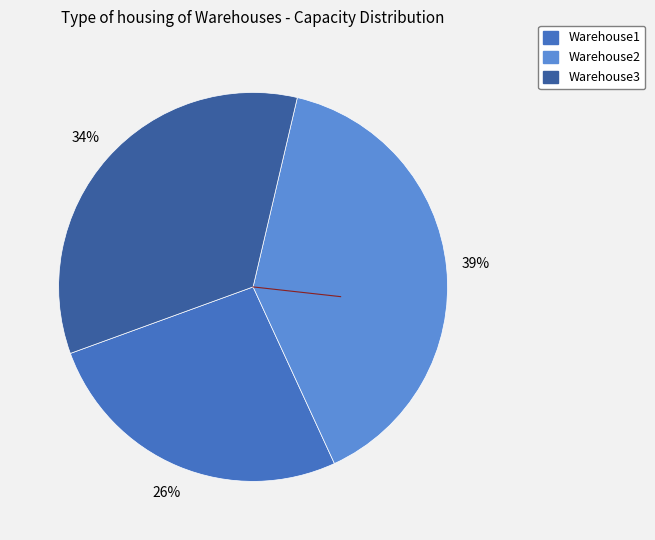

To the nearest percent, what is the average slice percentage?

33%